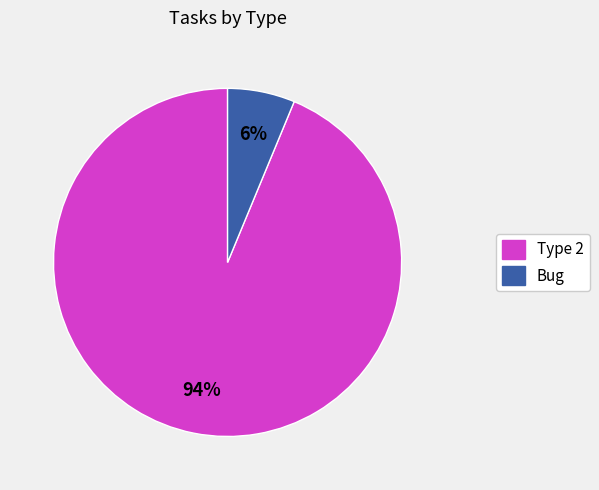

Which category has the smallest portion of the pie?

Bug